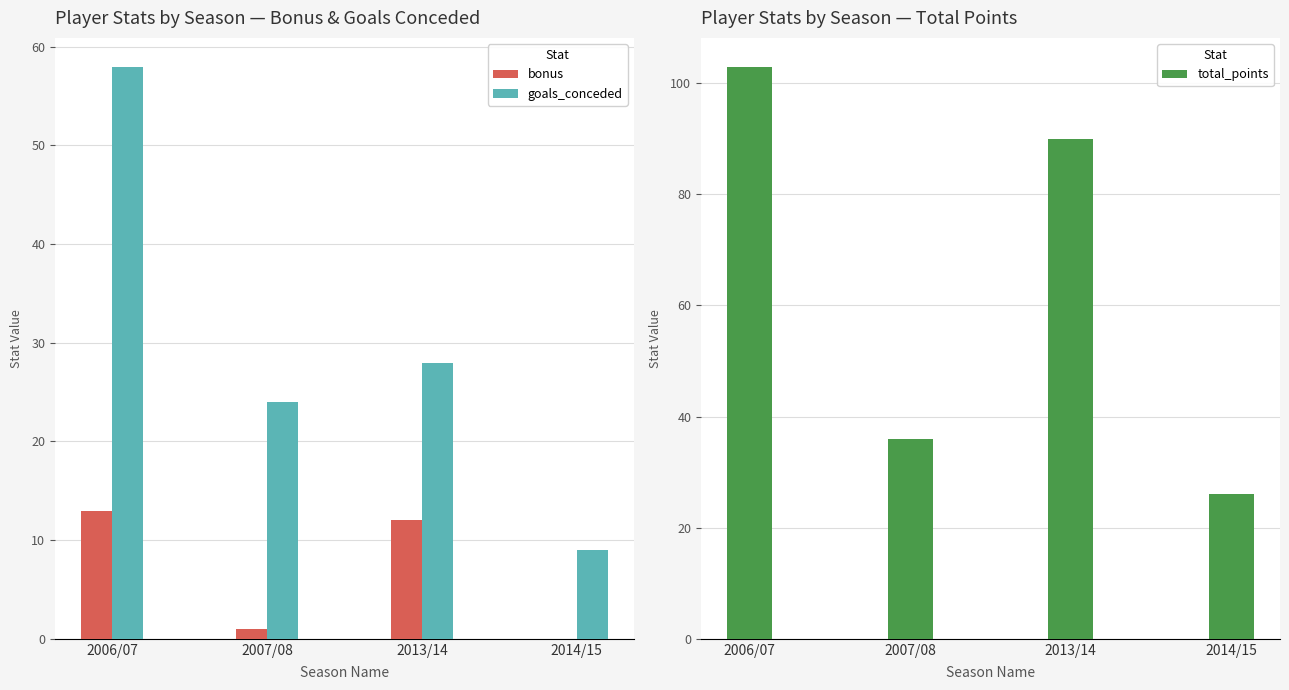

What is the maximum value for goals_conceded?

58